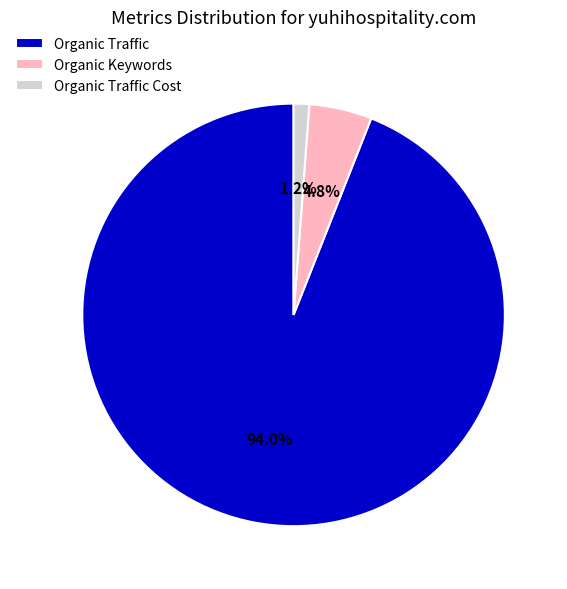

Combined, do Organic Traffic and Organic Traffic Cost account for over 50%?

Yes